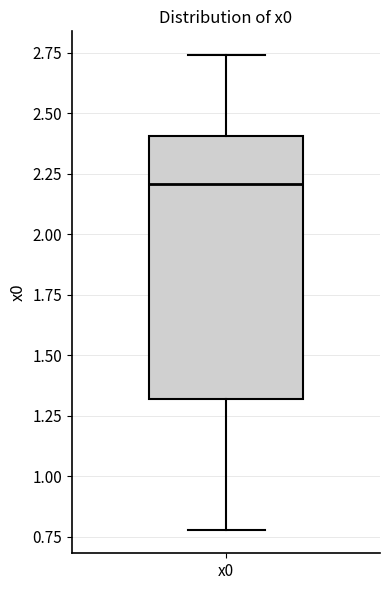

Where is the upper edge of the box for x0 on the y-axis? The values are not printed on the chart, so give them approximately, as read against the axis.

2.40